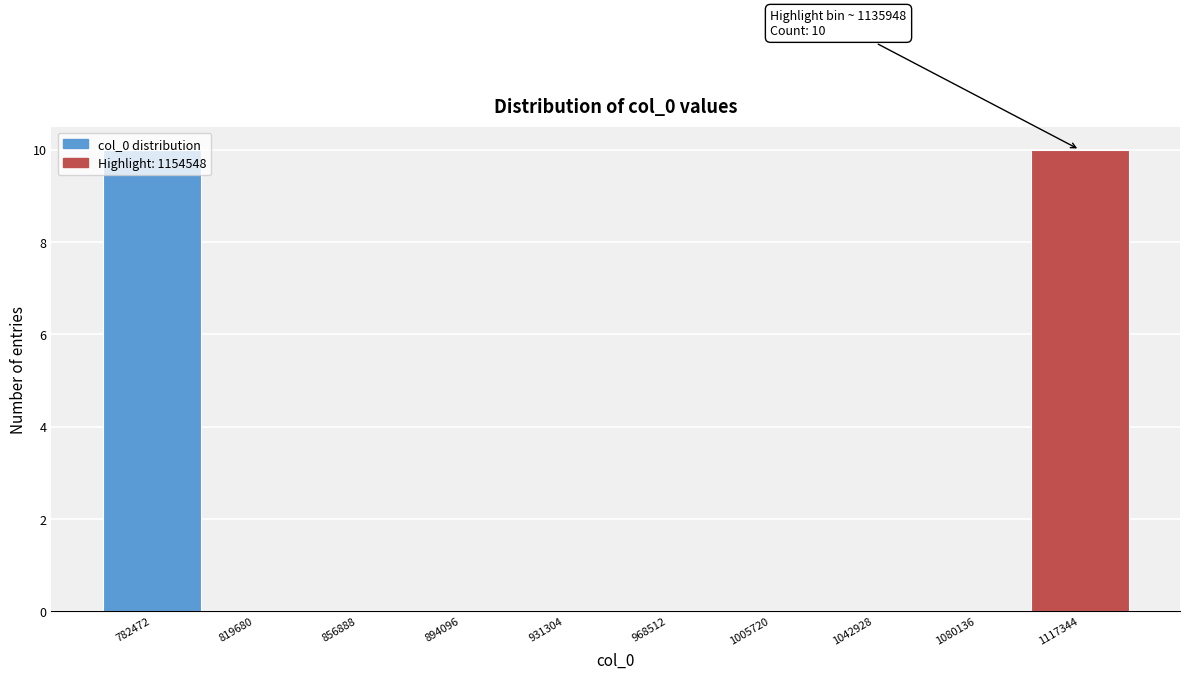

The value at 968512 is -6. True or false?

False